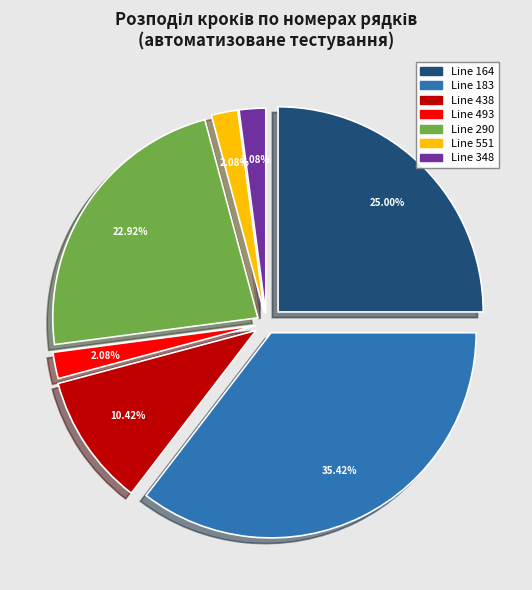

How many segments does this pie chart have?

7